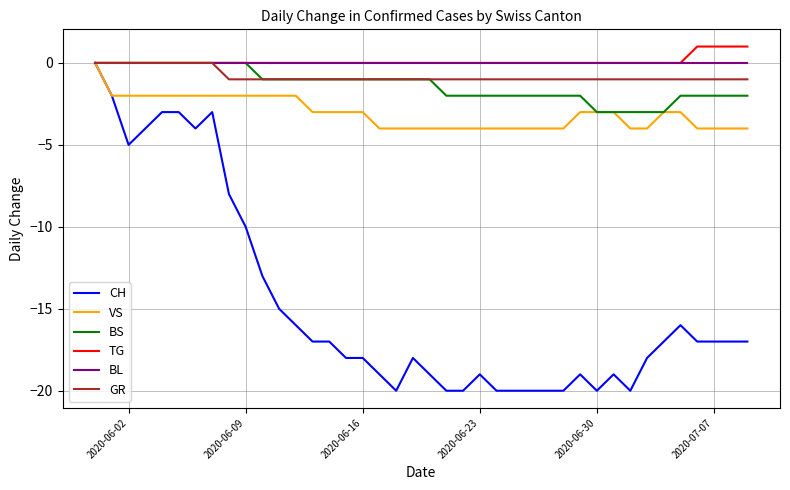

Which series has the largest range (max minus min)?

CH